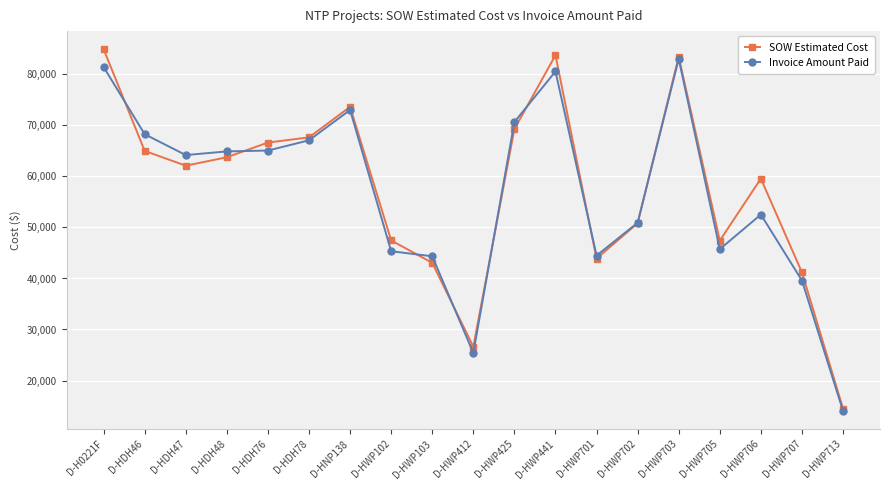

Rank the series at D-HWP441 from highest to lowest value.

SOW Estimated Cost, Invoice Amount Paid